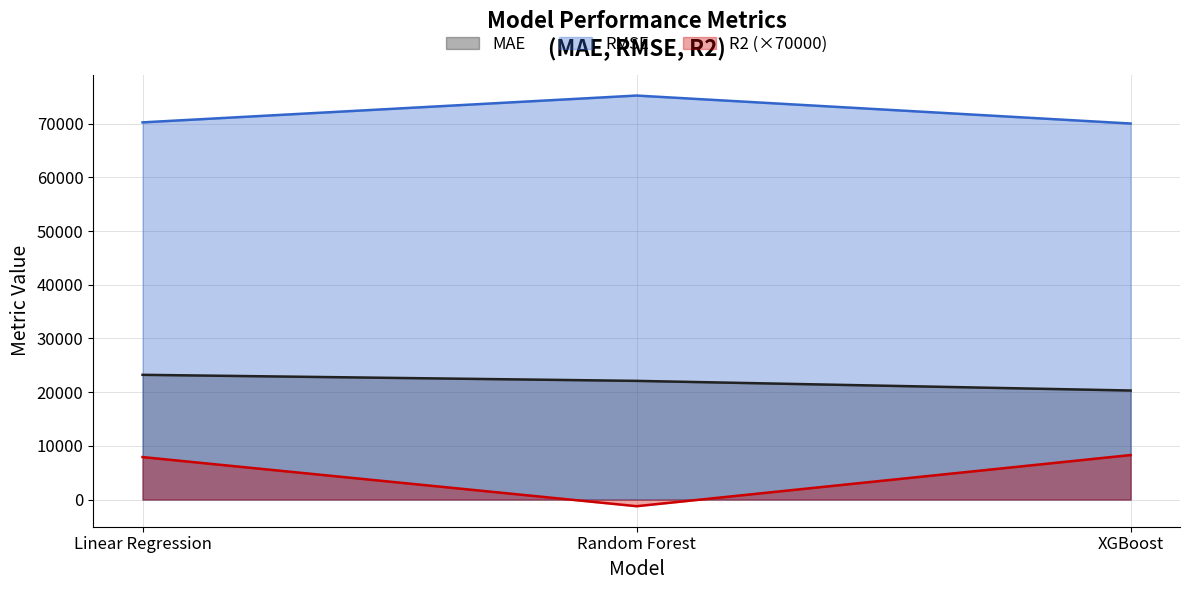

Reading left to right, extract all data points from this chart.

MAE: 23225.2	22097.2	20301.6
RMSE: 70234.8	75230.1	70021.8
R2: 7907.5	-1239.1	8283.6